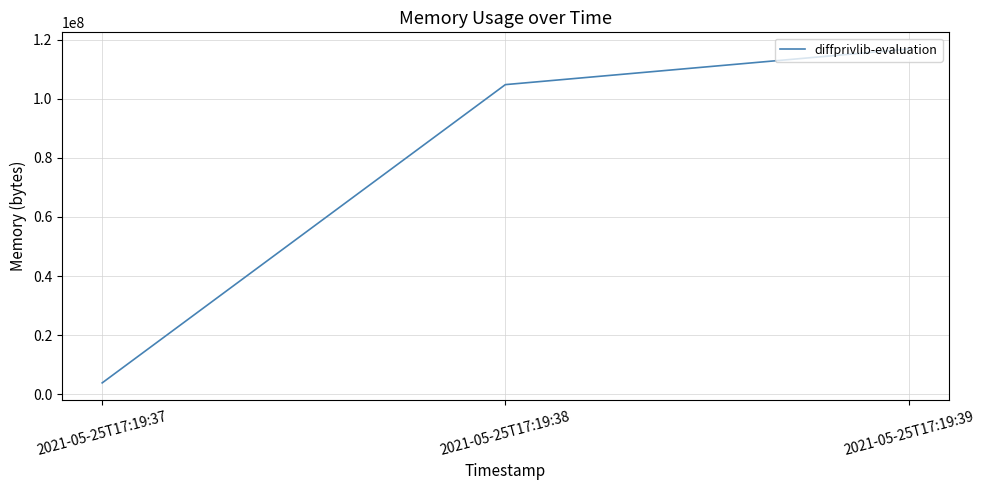

At which label is the value closest to 60350464?

2021-05-25T17:19:38